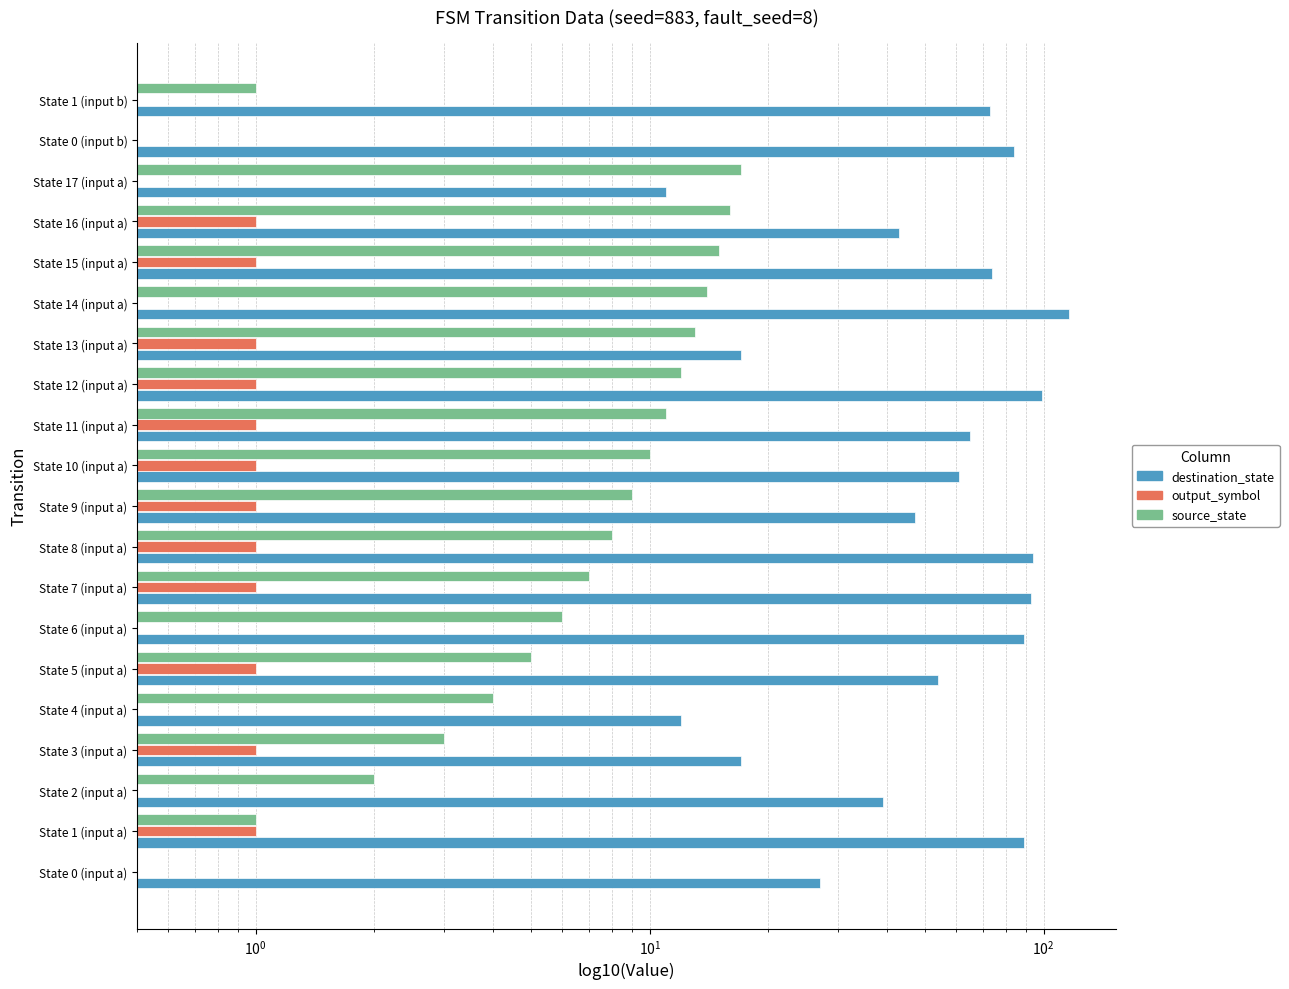

Where is destination_state nearest to the value 63?

State 10 (input a)